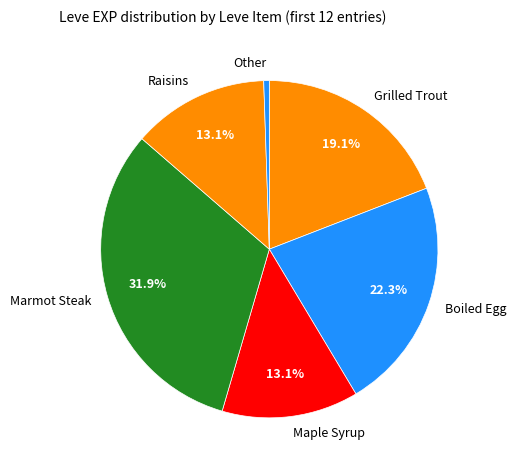

How many segments does this pie chart have?

6